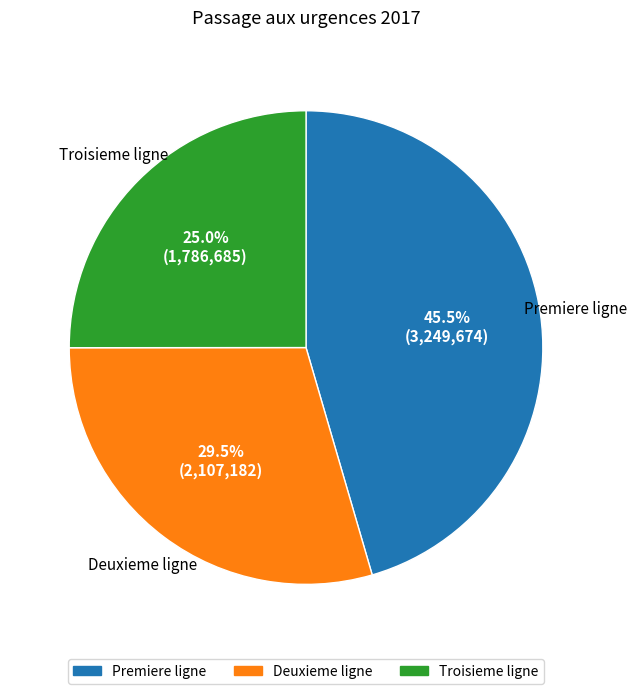

To the nearest percent, what is the difference between the largest and smallest slice percentages?

20%